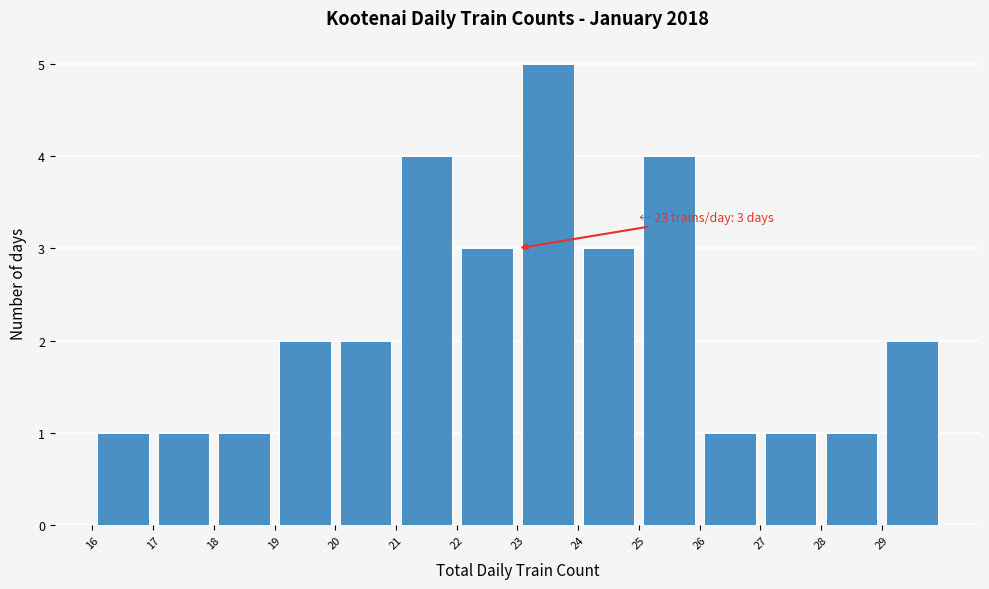

Over which range of the x-axis is the bar tallest?

23 to 24